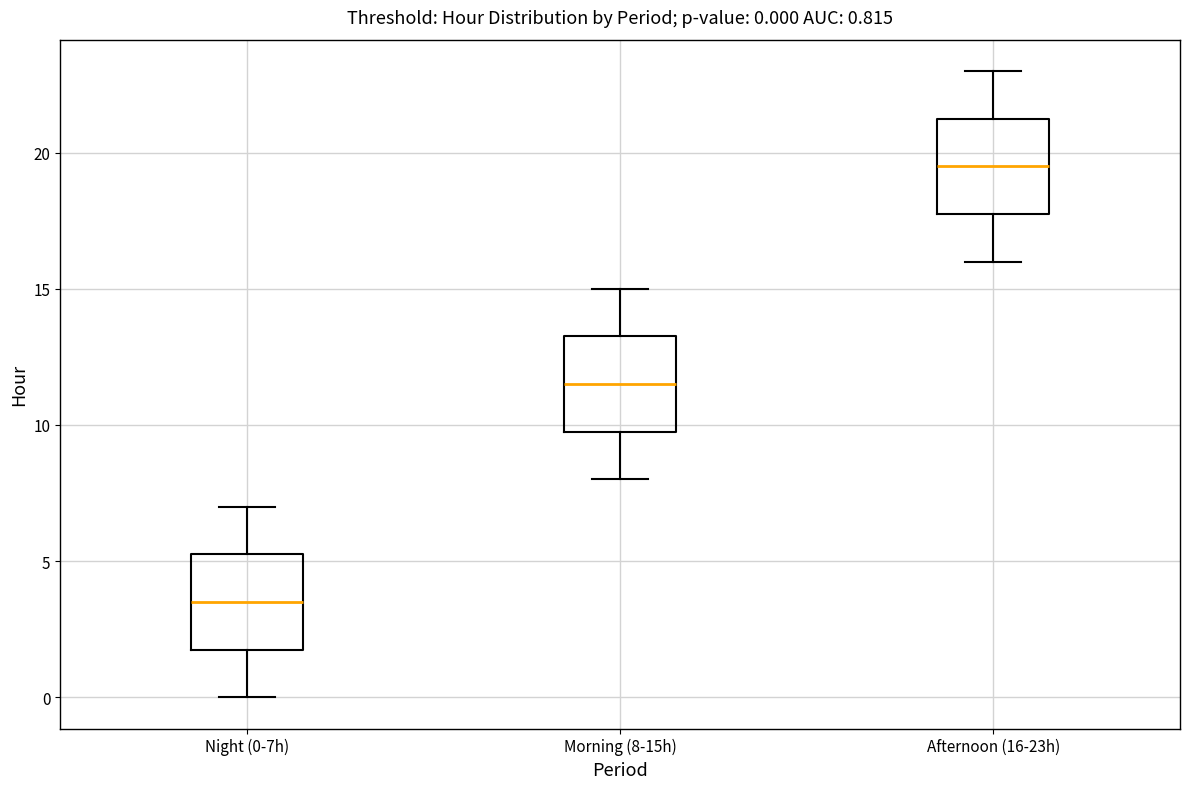

Which box's median line is the highest?

Afternoon (16-23h)